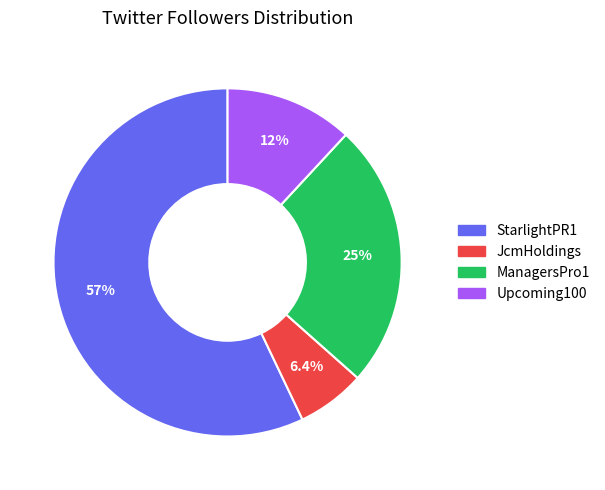

Which category accounts for the majority?

StarlightPR1